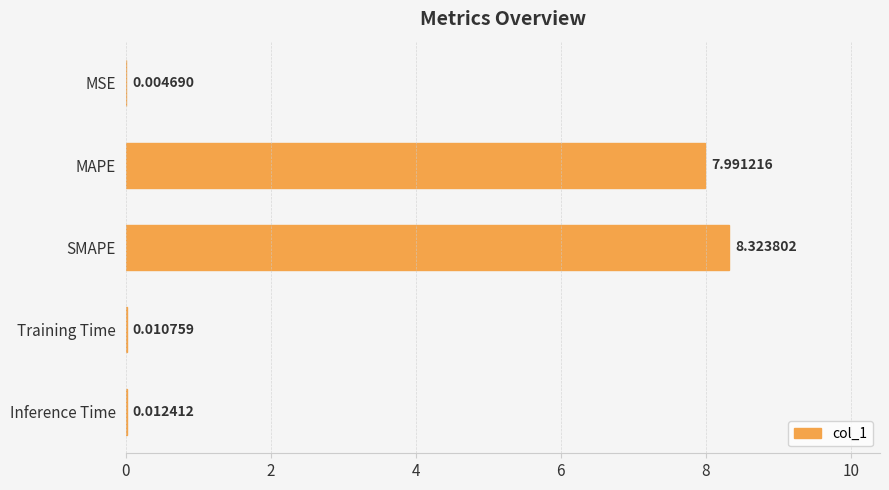

Where is the data nearest to the value 4?

Inference Time